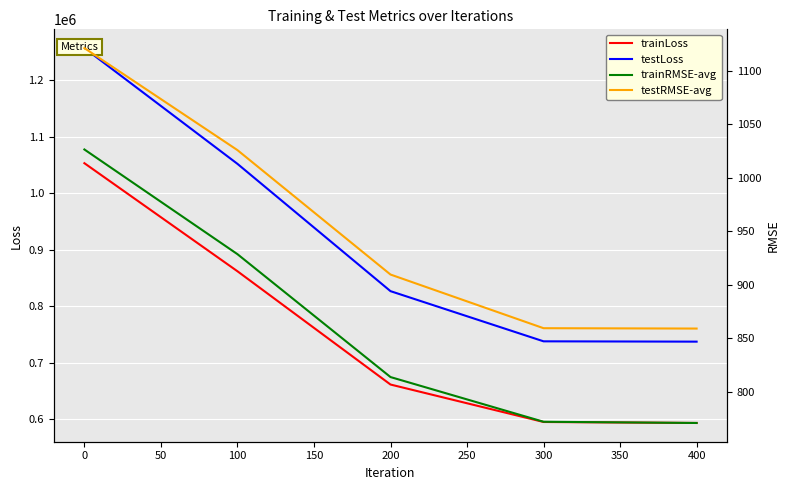

What is the lowest value of the trainLoss series?

593788.6